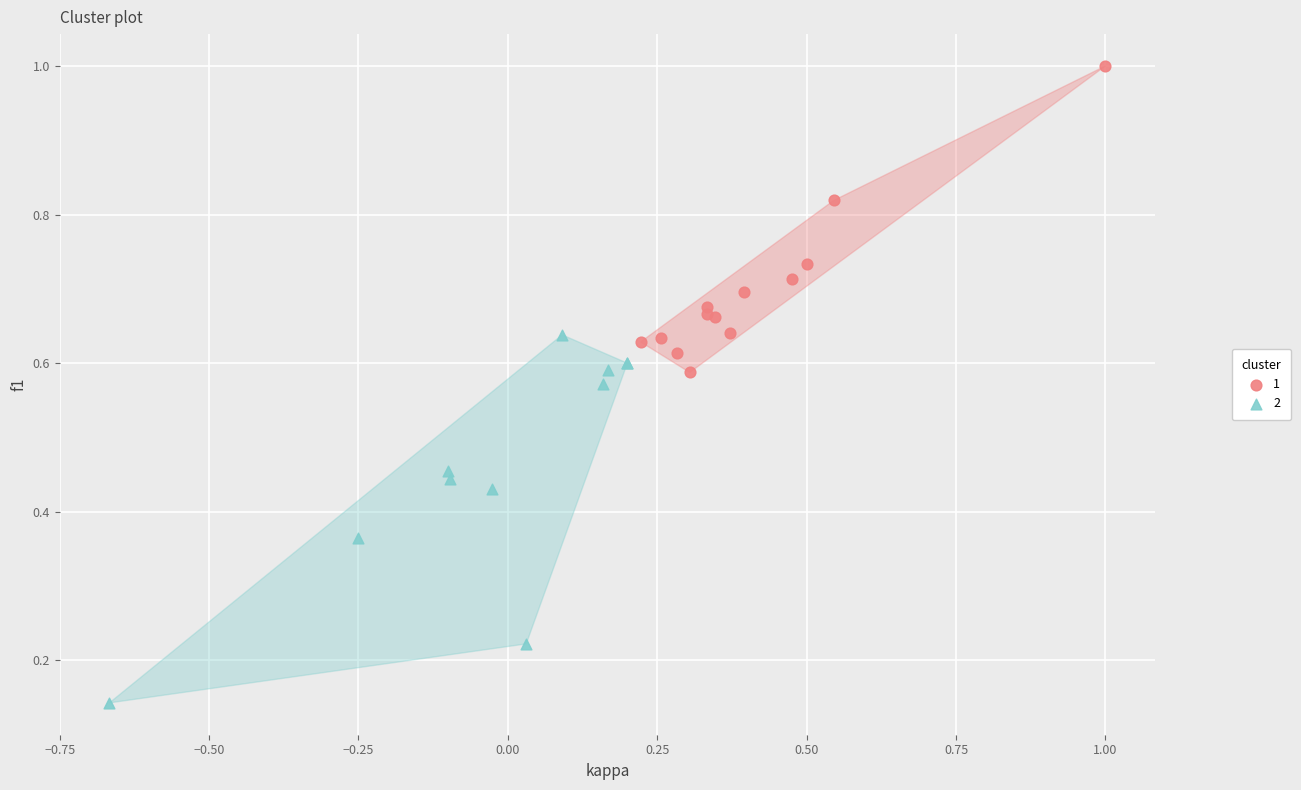

Which series contains the lowest Y value?

2